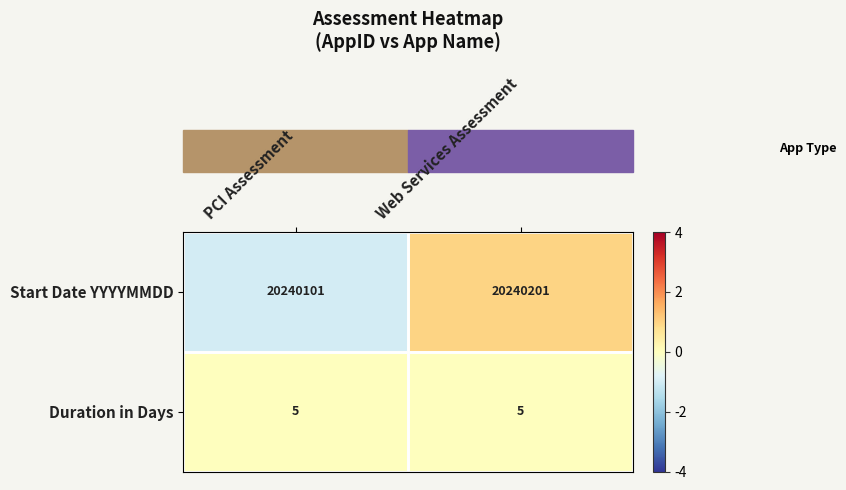

Which series has the largest total across all categories?

Start Date YYYYMMDD